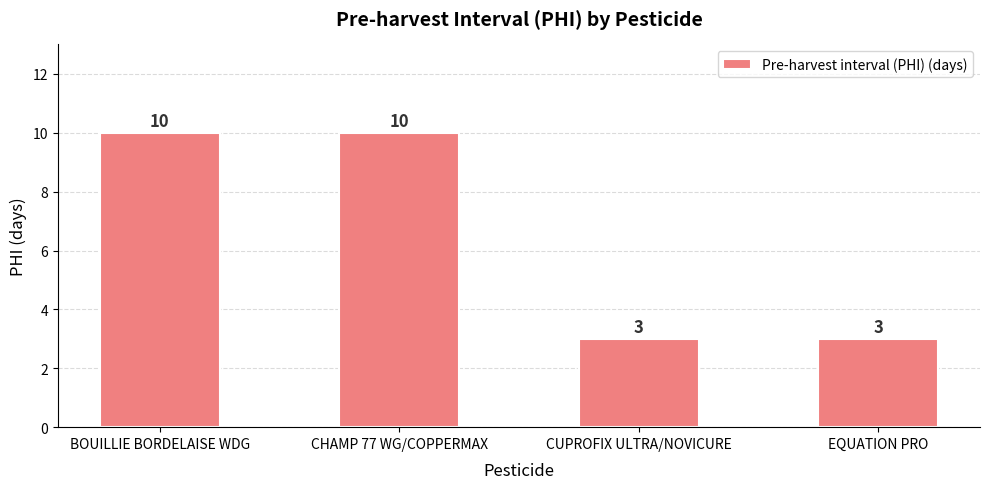

Read the value at CHAMP 77 WG/COPPERMAX.

10